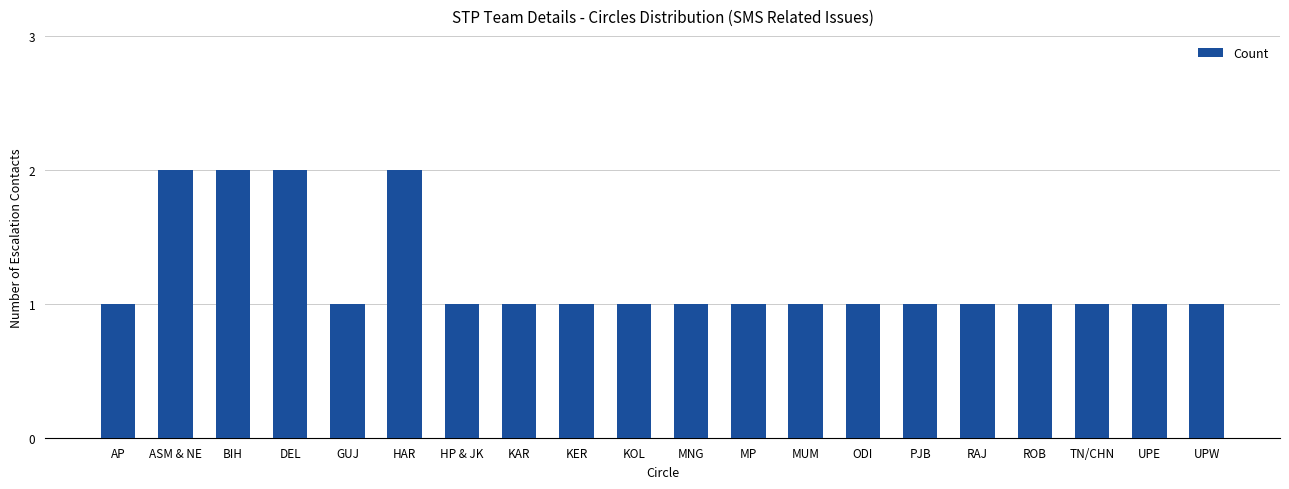

True or false: the data shows 1 at KAR.

True